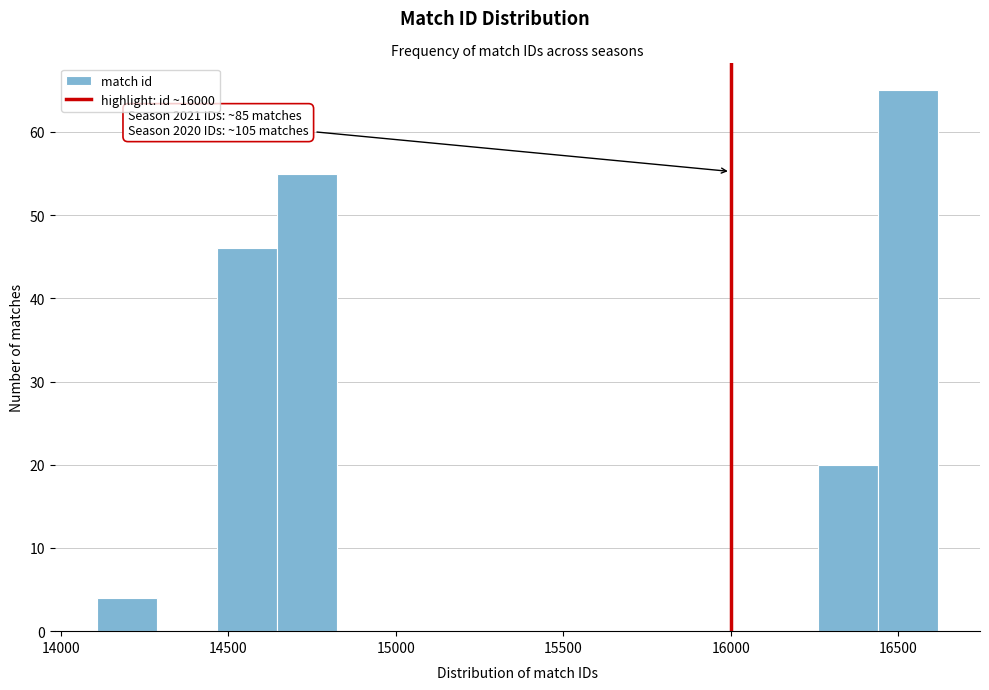

Around what value on the x-axis is the tallest bar? Give the approximate position of its centre, as read against the axis.

16550